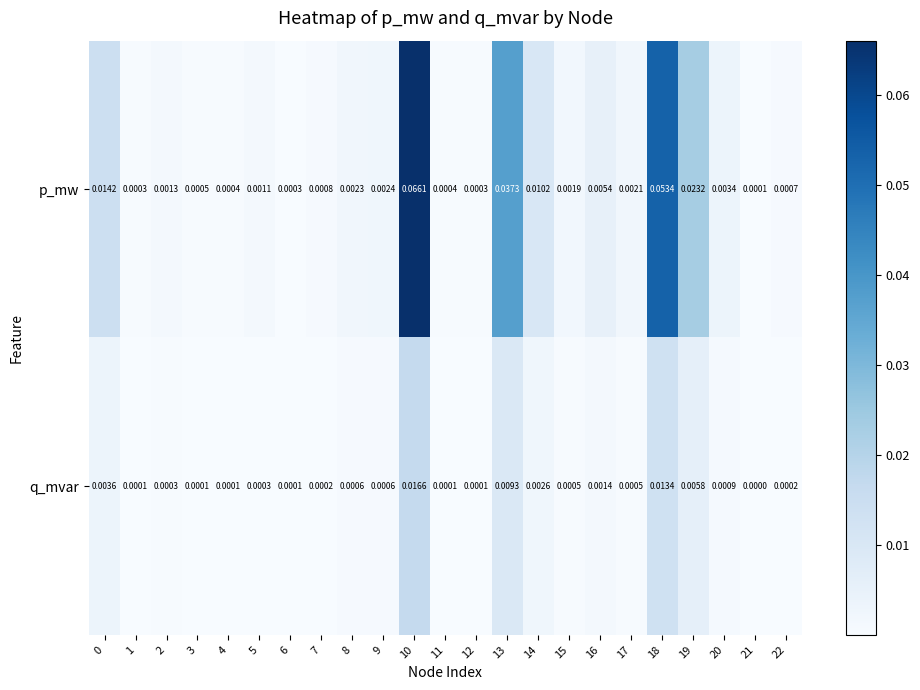

Rank the series by their maximum value, from highest to lowest.

p_mw, q_mvar